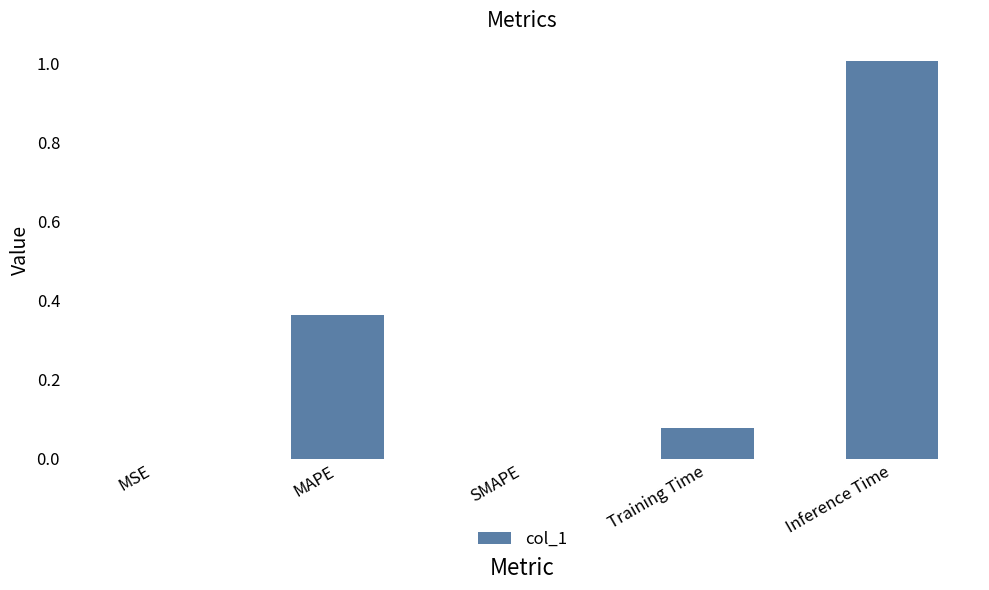

What is the maximum value shown in the chart?

1.0